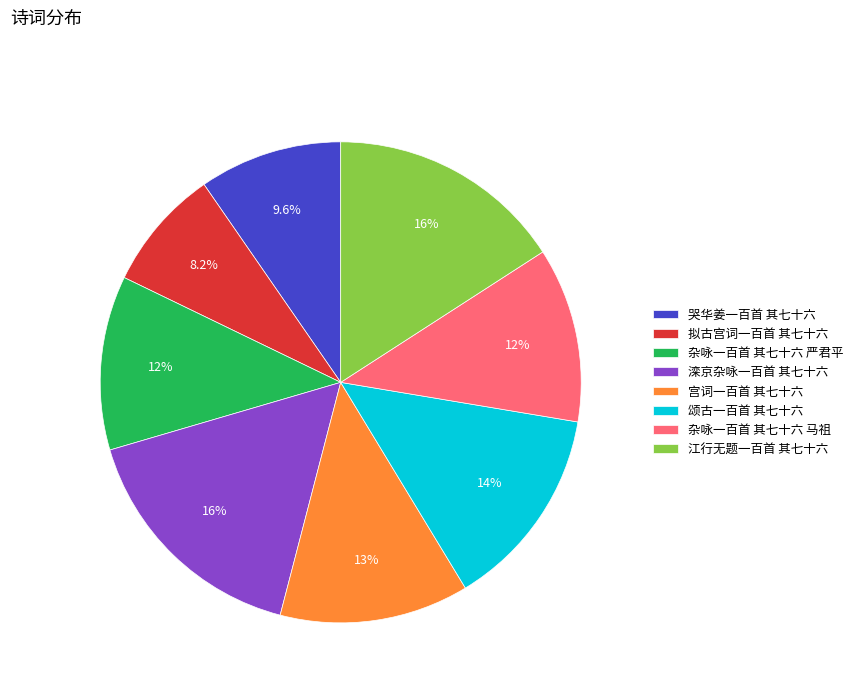

Between 哭华姜一百首 其七十六 and 杂咏一百首 其七十六 马祖, which is larger?

杂咏一百首 其七十六 马祖